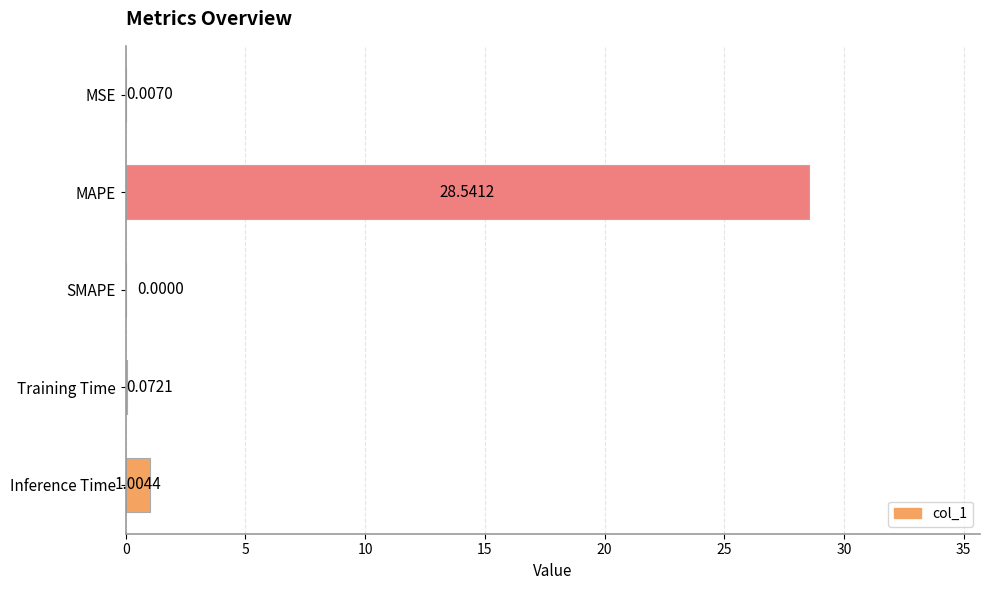

Are the bars horizontal?

Yes